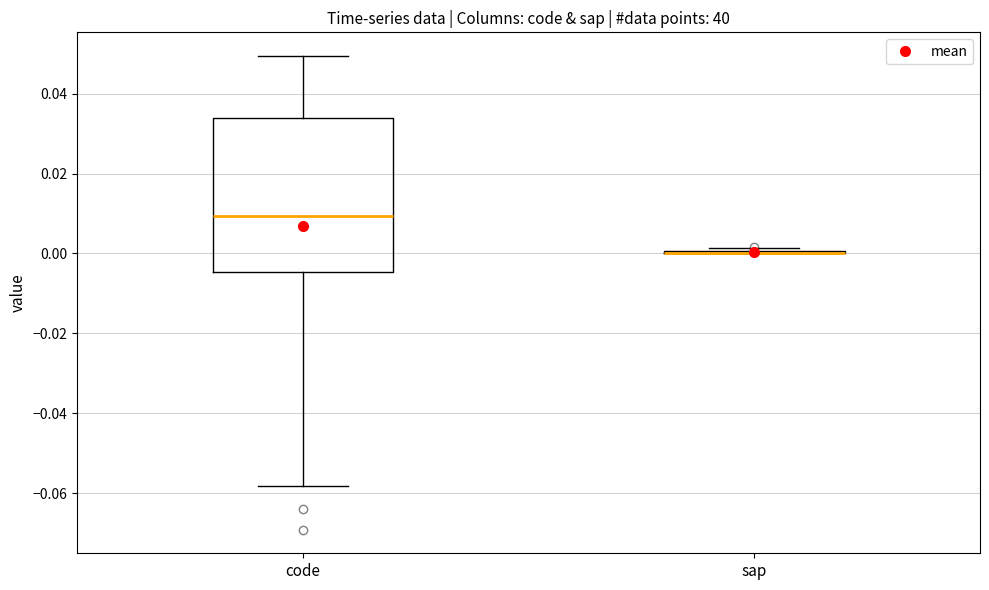

Where does the upper whisker of the box for code end on the y-axis? The values are not printed on the chart, so give them approximately, as read against the axis.

0.050